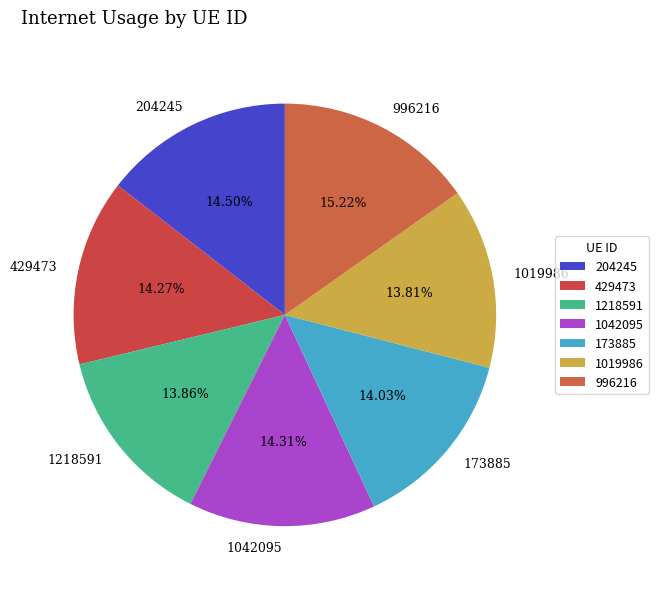

How many slices are in this pie chart?

7